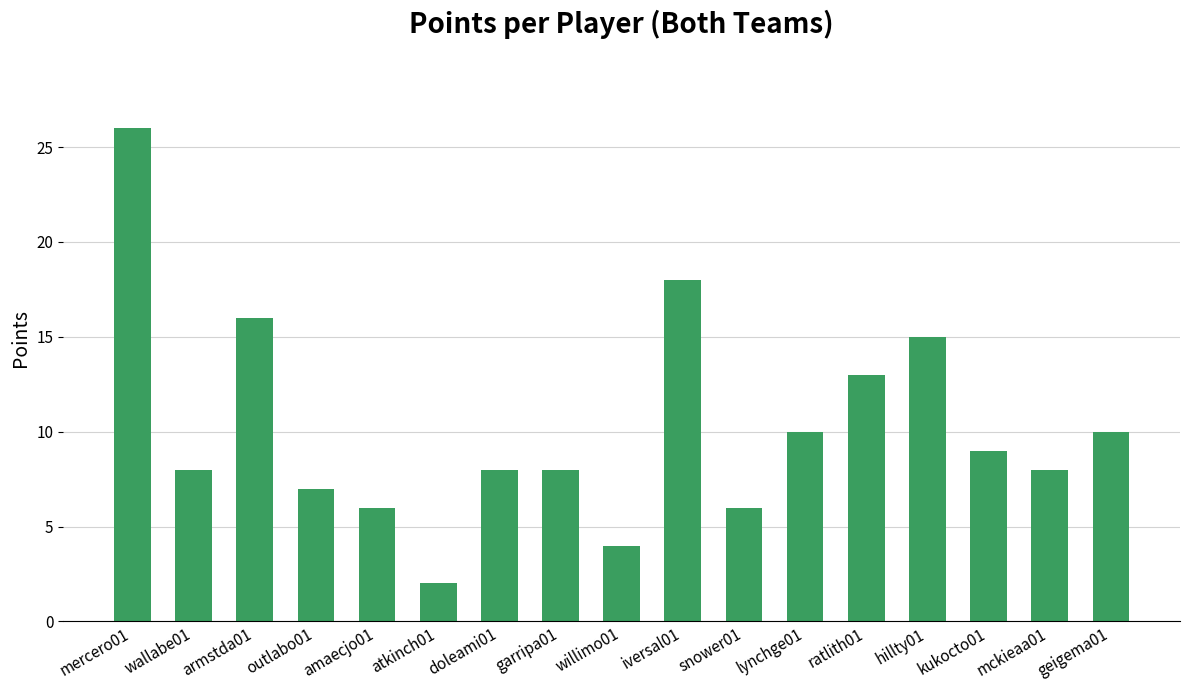

Approximately how many times larger is the value at mckieaa01 compared to outlabo01?

1.1